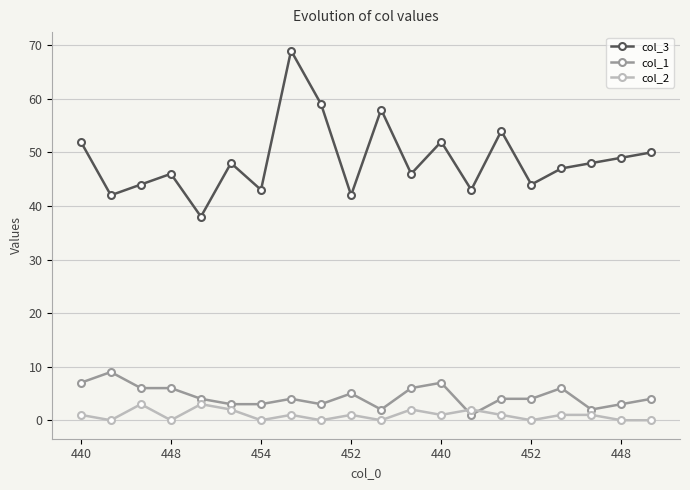

True or false: col_2 and col_3 cross at least once.

False